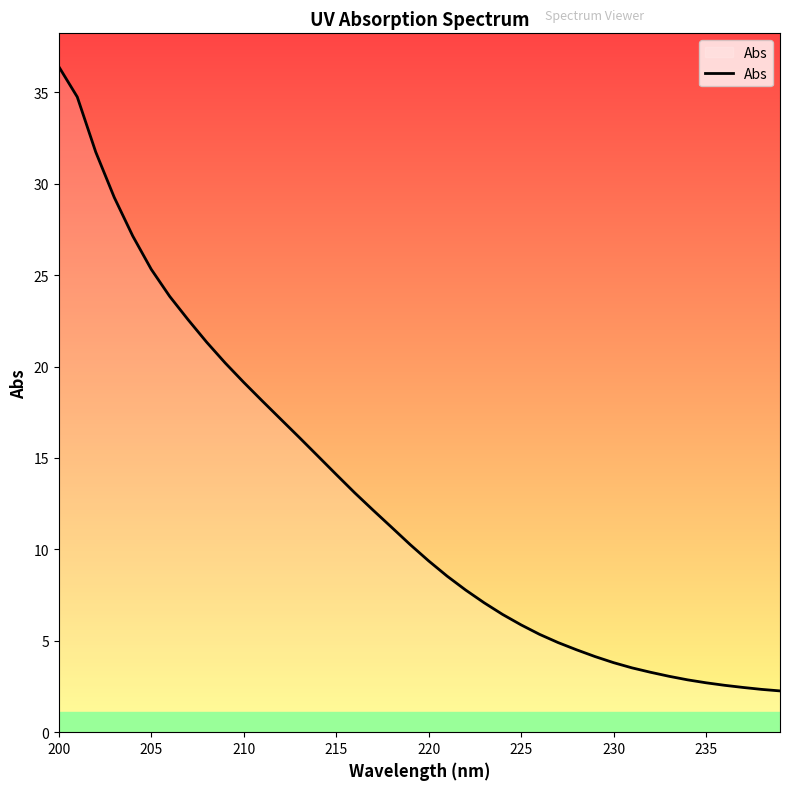

What is the greatest value displayed?

36.4